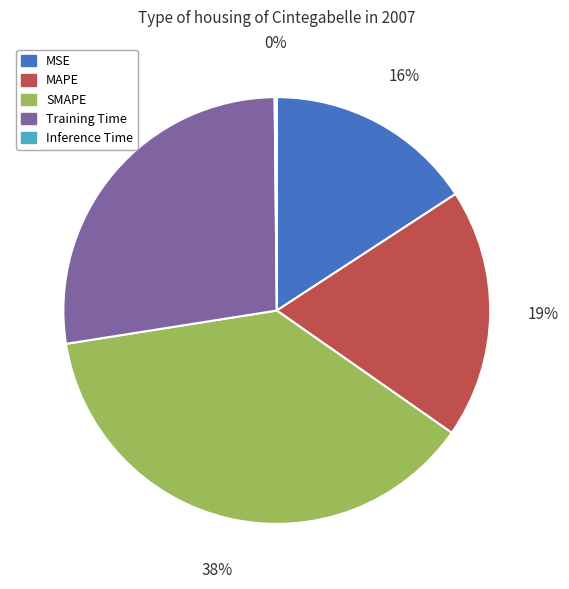

Which slice is the largest?

SMAPE